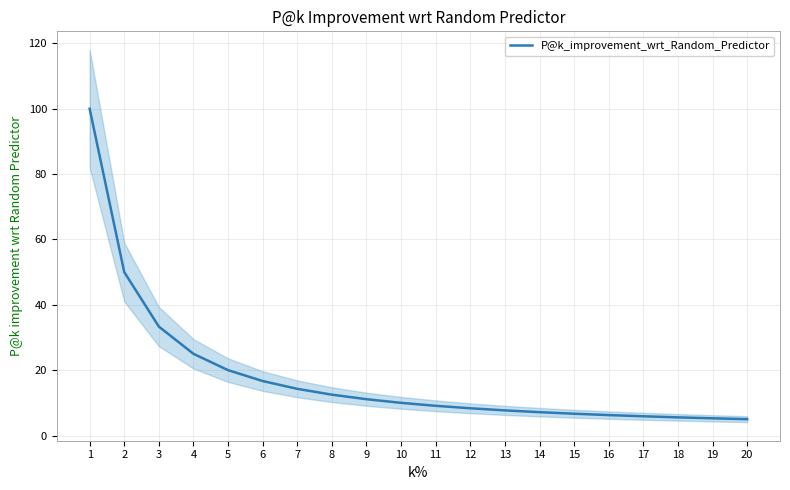

List the labels in order of value, largest first.

1, 2, 3, 4, 5, 6, 7, 8, 9, 10, 11, 12, 13, 14, 15, 16, 17, 18, 19, 20